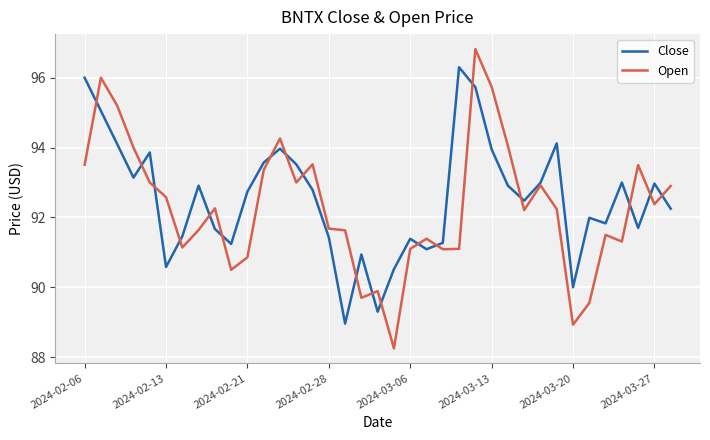

List the series in order of their peak value, highest first.

Open, Close